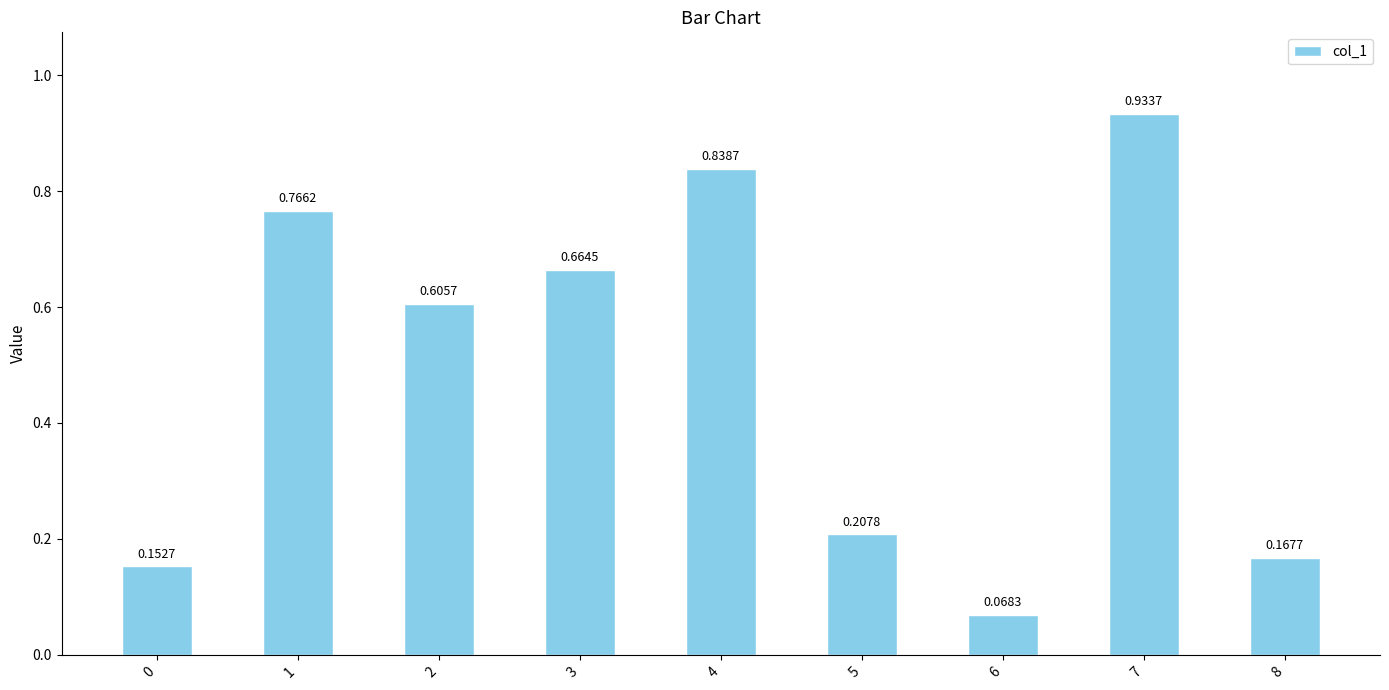

Are the bars horizontal?

No